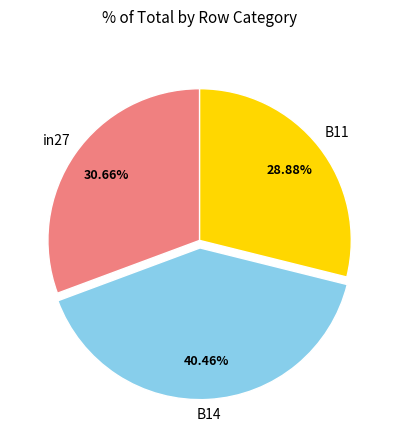

Does any single category account for the majority?

No